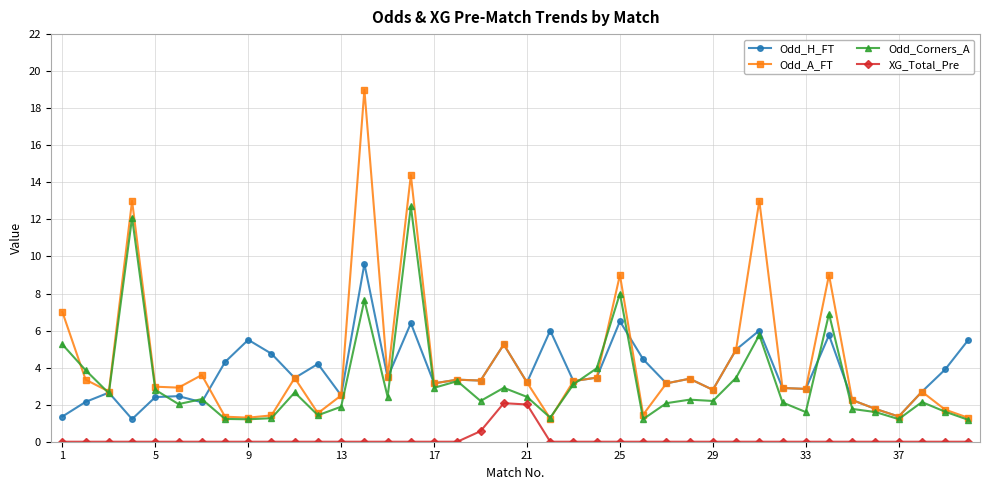

Which series has the largest range (max minus min)?

Odd_A_FT